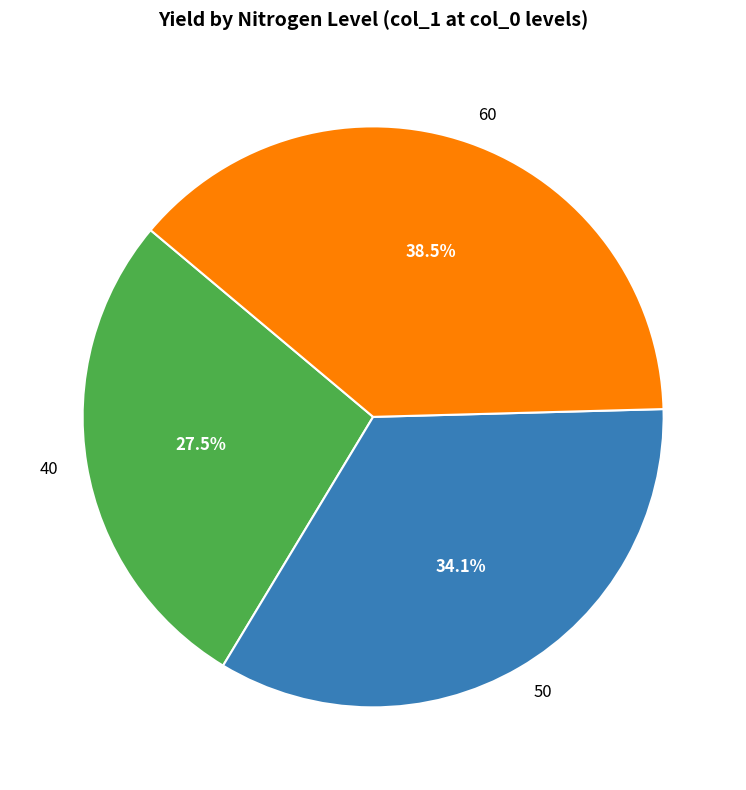

What percentage is NOT represented by 50?

65.9%